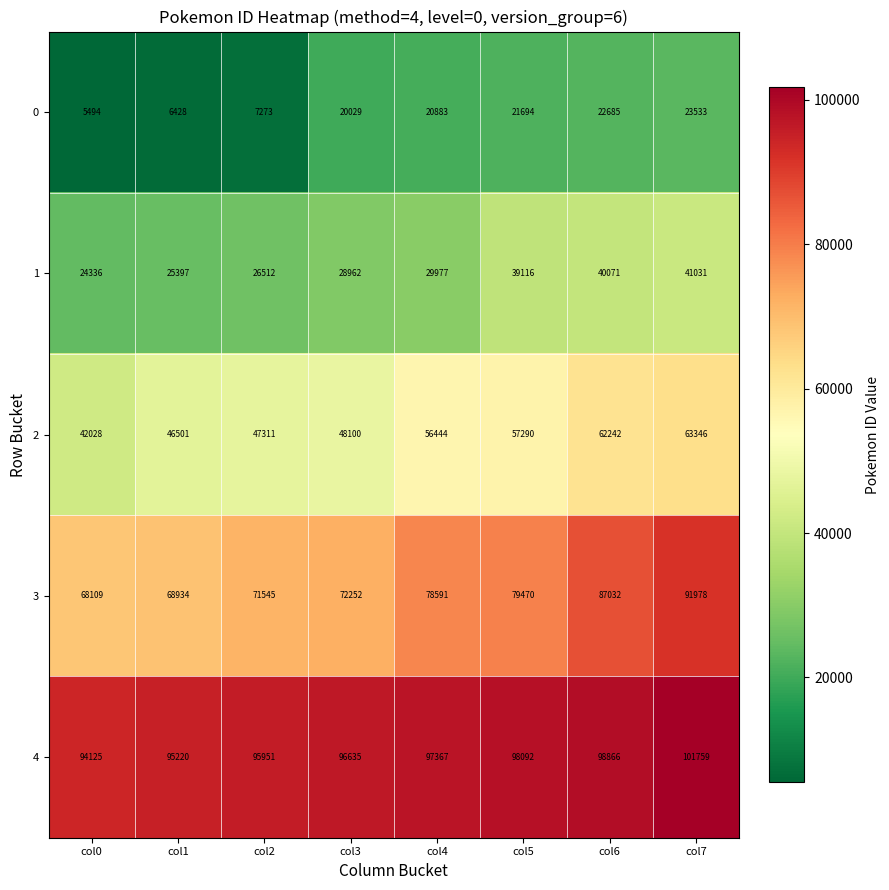

How many values in the 1 series are below 29977?

4